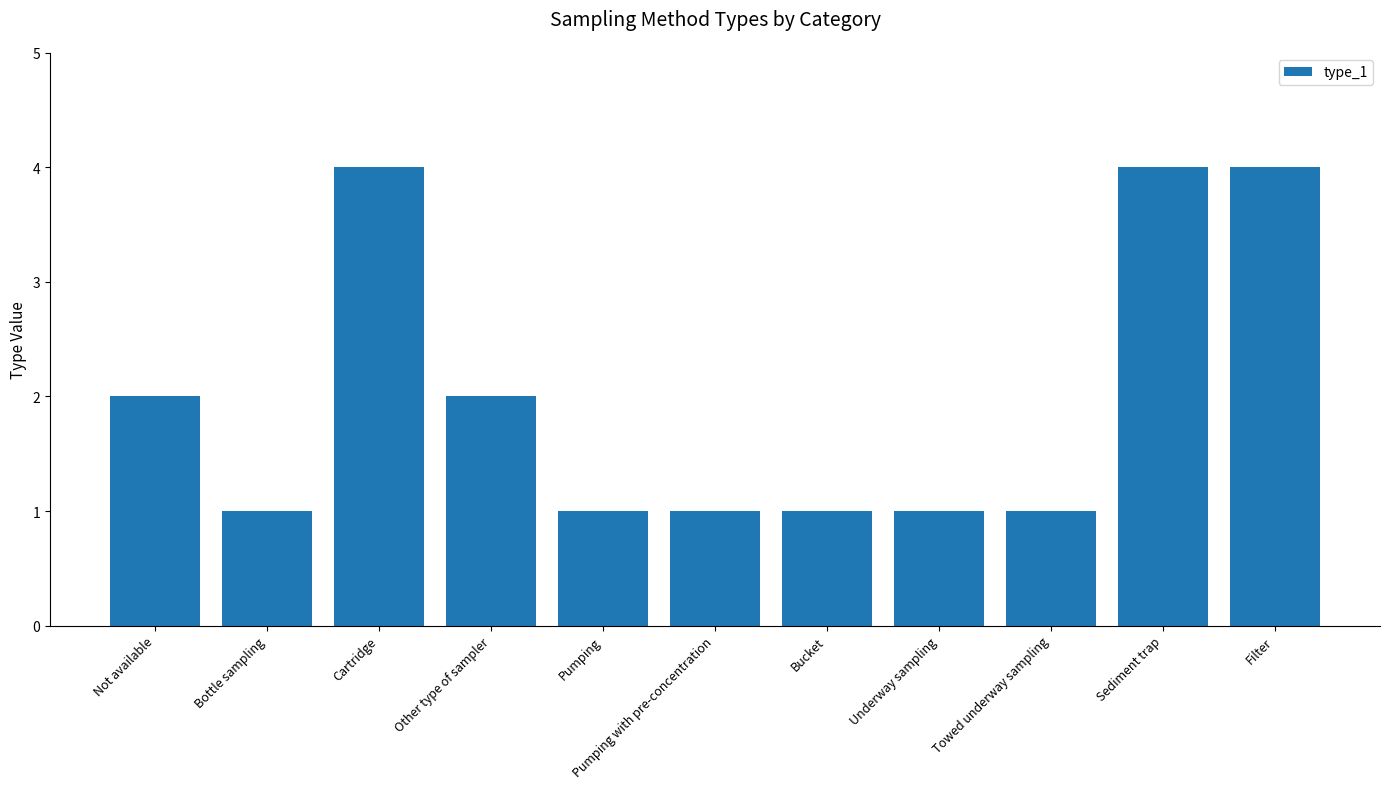

The value at Sediment trap is 4. True or false?

True